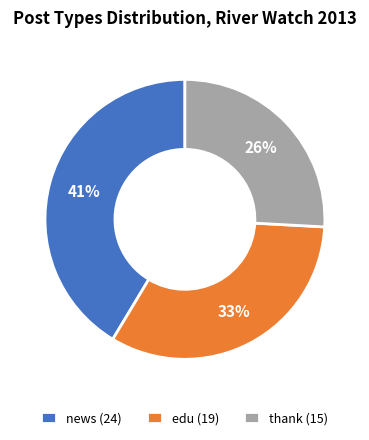

Is the sum of edu (19) and thank (15) greater than half?

Yes